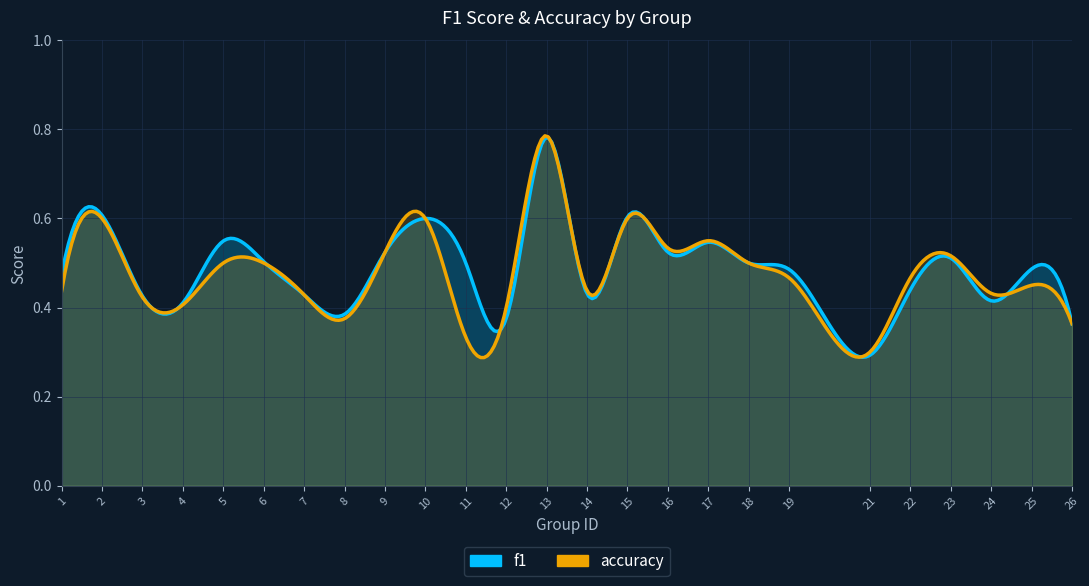

Reading left to right, transcribe all the data shown in this chart.

f1: 0.5	0.6	0.4	0.4	0.5	0.5	0.4	0.4	0.5	0.6	0.5	0.4	0.8	0.4	0.6	0.5	0.5	0.5	0.5	0.3	0.4	0.5	0.4	0.5	0.4
accuracy: 0.4	0.6	0.4	0.4	0.5	0.5	0.4	0.4	0.5	0.6	0.3	0.4	0.8	0.4	0.6	0.5	0.6	0.5	0.5	0.3	0.5	0.5	0.4	0.5	0.4